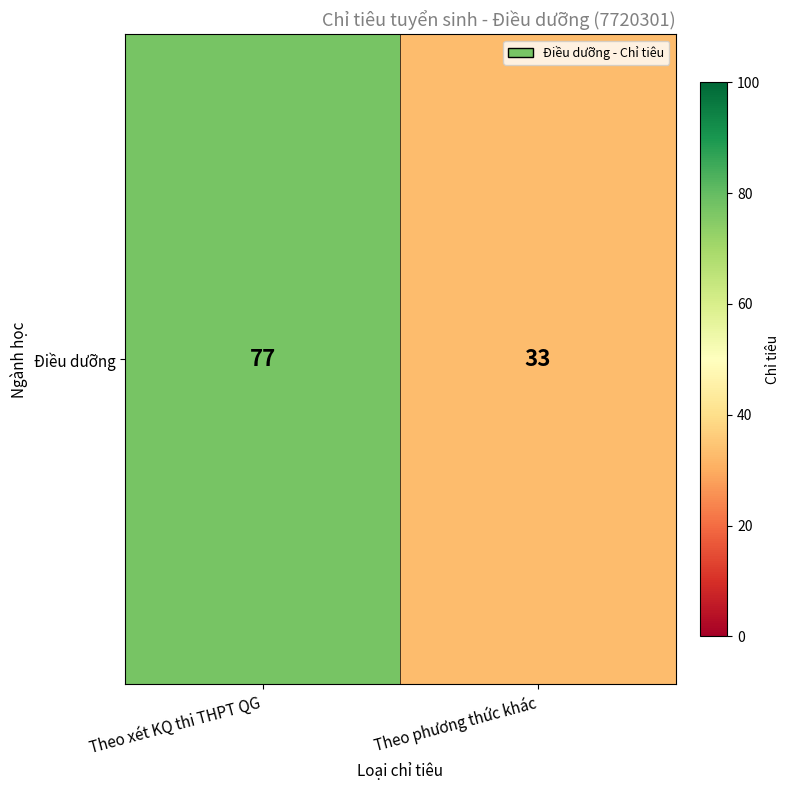

The chart shows a value of 77 at Theo xét KQ thi THPT QG. True or false?

True